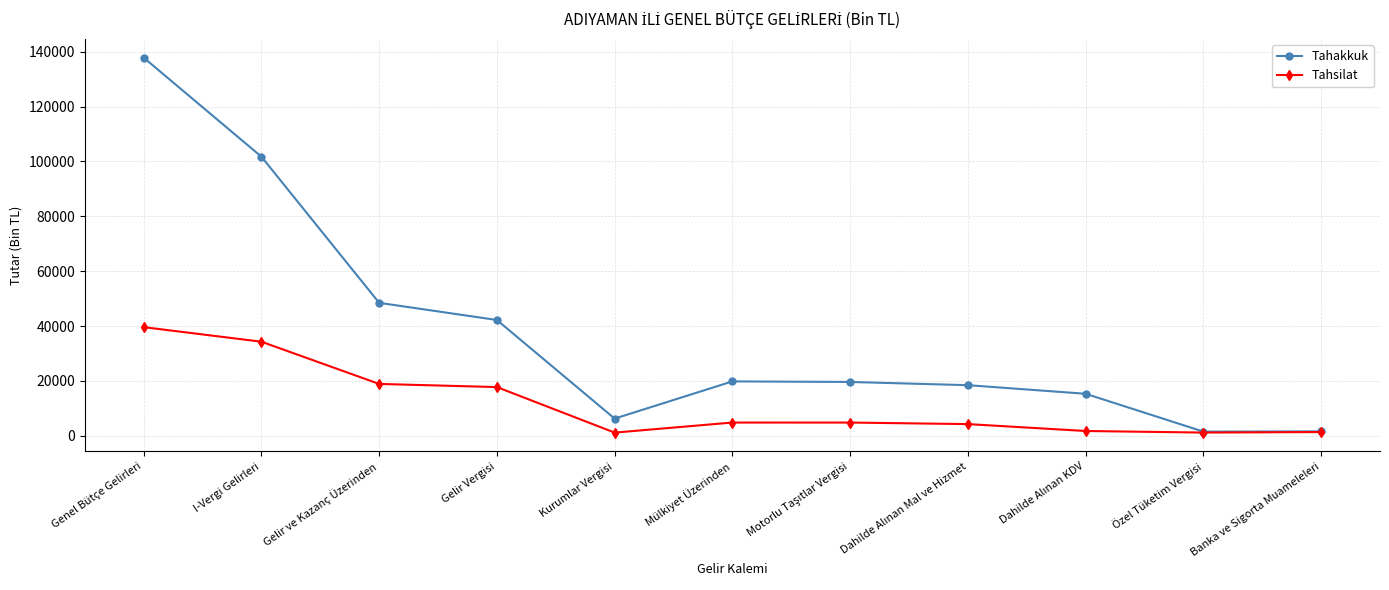

Which category has the highest value in the Tahakkuk series?

Genel Bütçe Gelirleri